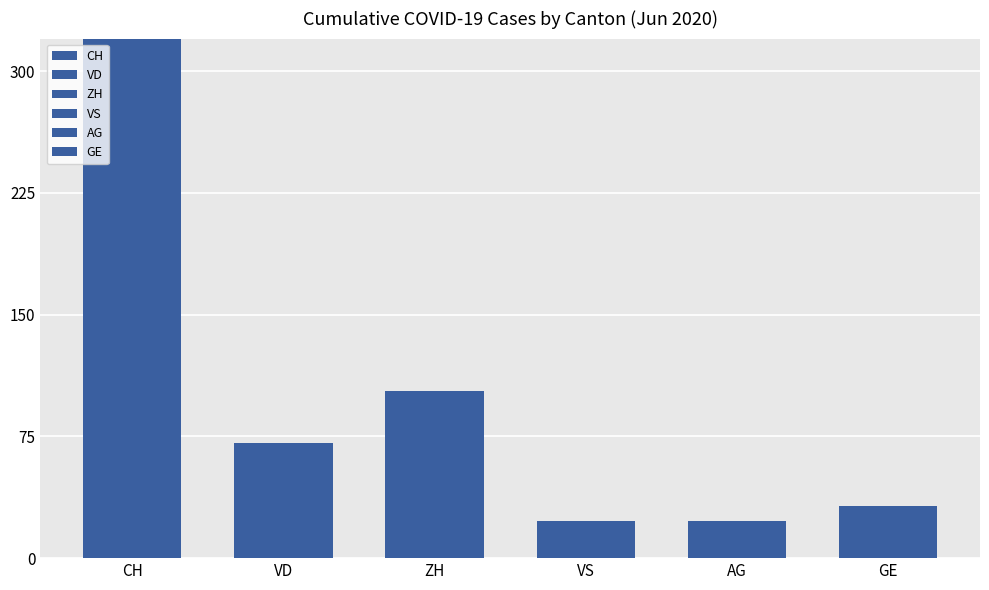

List the series in order of their peak value, lowest first.

VS, AG, GE, VD, ZH, CH